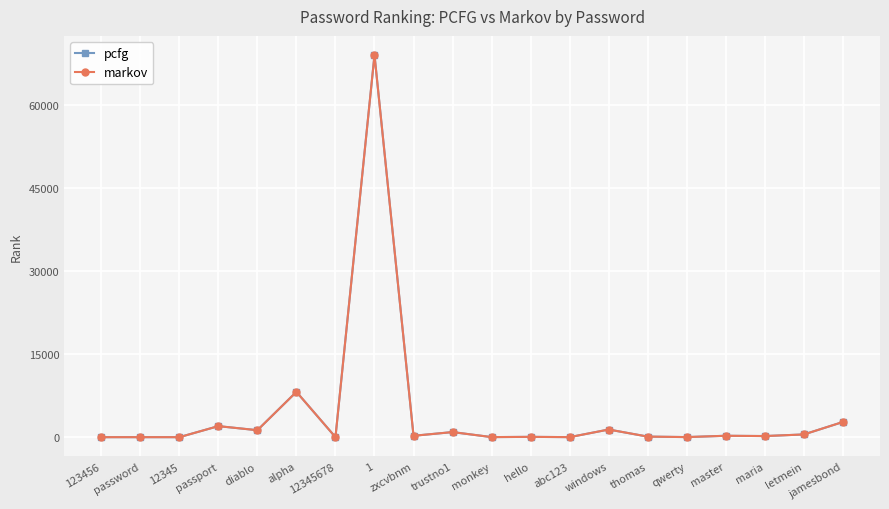

True or false: pcfg and markov intersect in this chart.

False